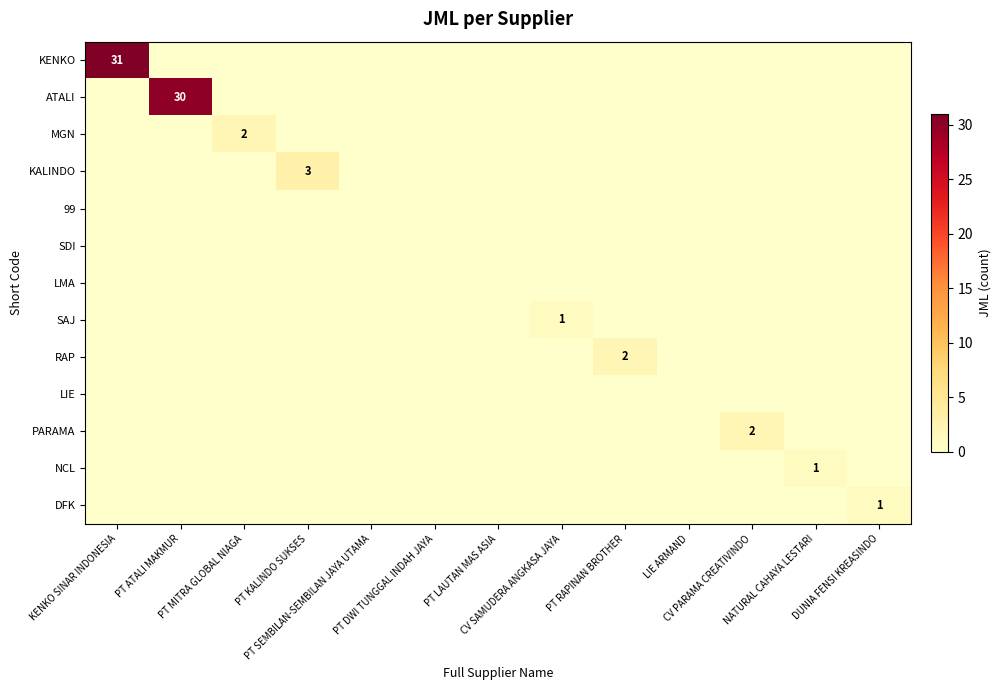

Between LIE ARMAND and PT DWI TUNGGAL INDAH JAYA, which is larger?

LIE ARMAND